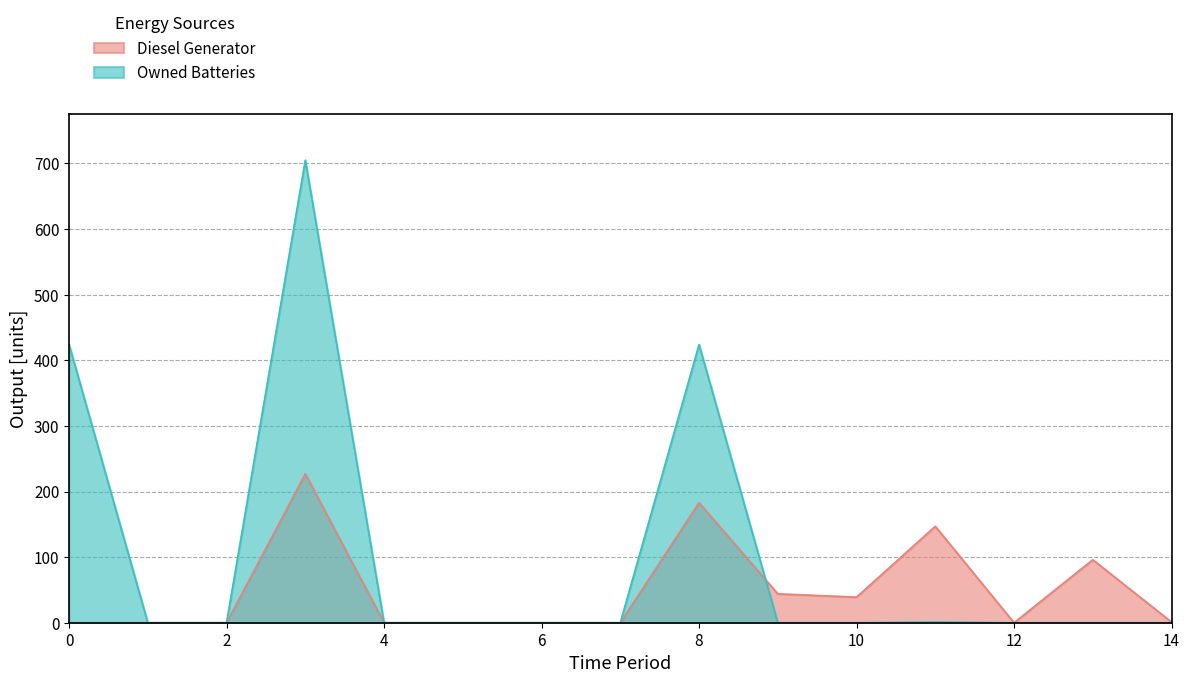

Between 3 and 10, which series saw the biggest shift?

Owned Batteries